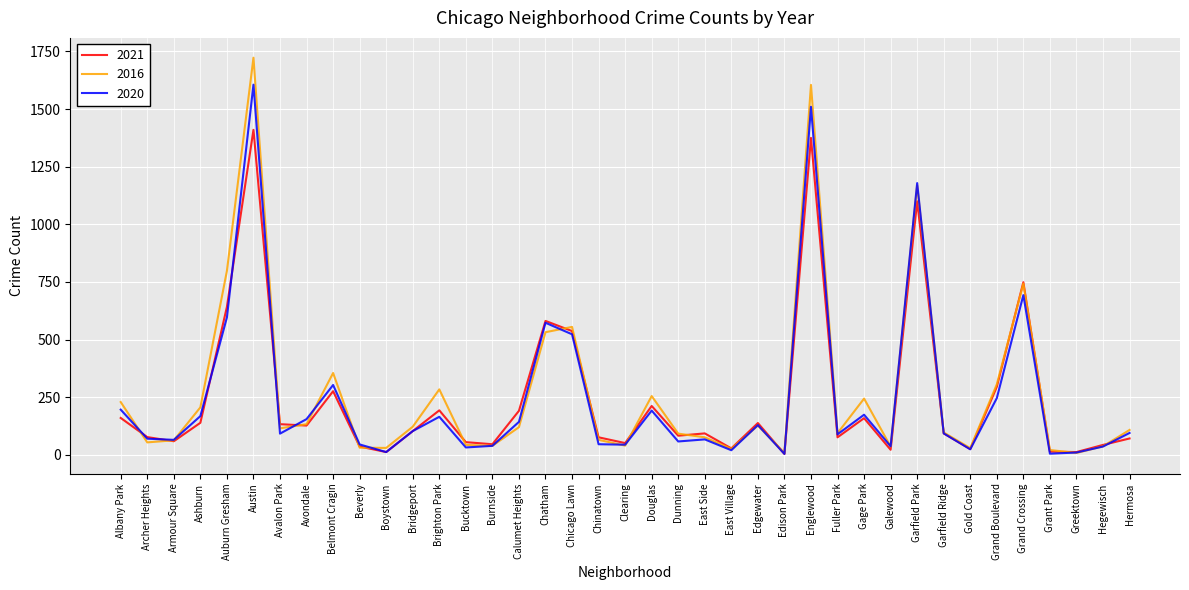

At which label is 2021 closest to 707?

Grand Crossing